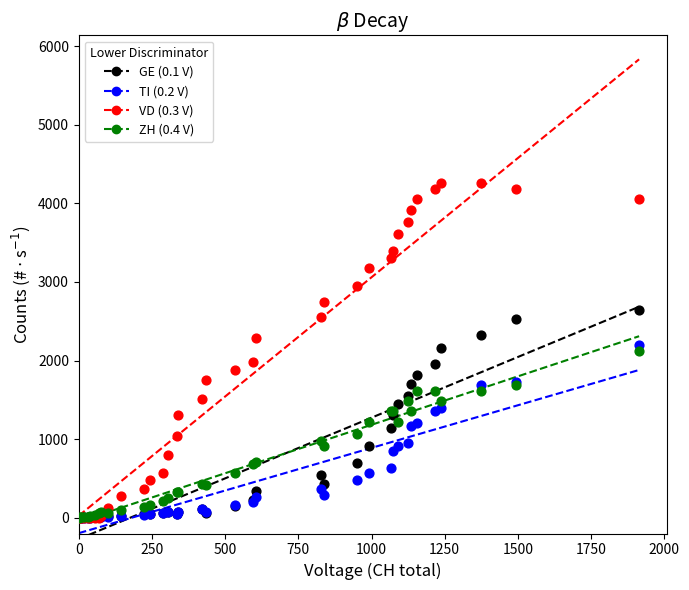

Which series has the largest Y range (max minus min)?

VD (0.3 V)